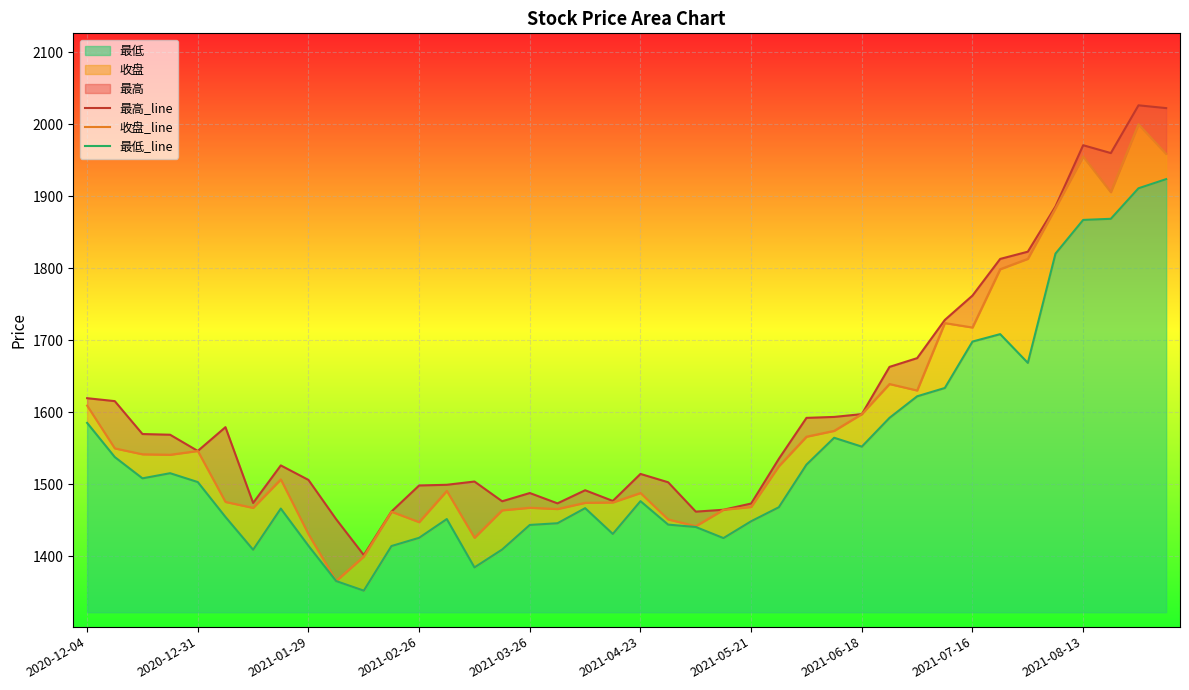

True or false: 最低_line and 最高_line cross at least once.

False